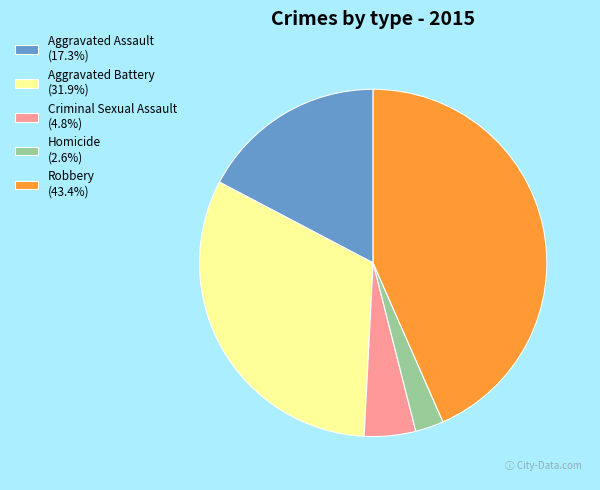

Does Homicide represent more than half of the total?

No